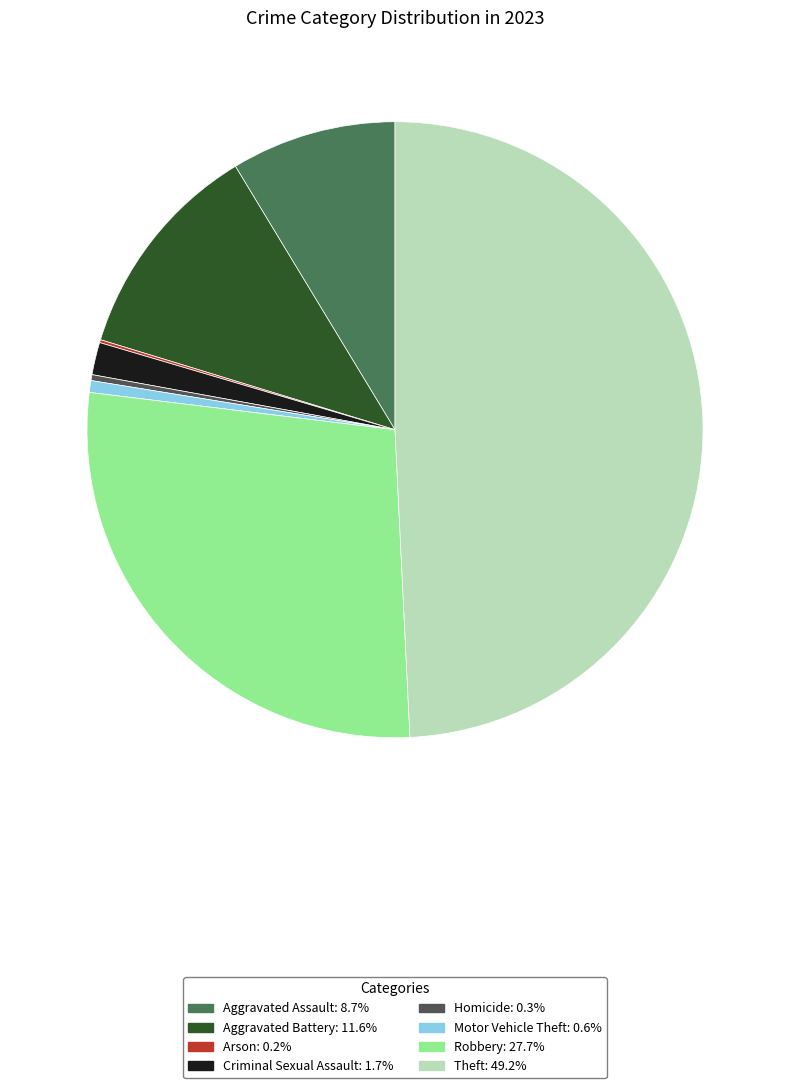

Which has a higher value, Aggravated Battery or Aggravated Assault?

Aggravated Battery